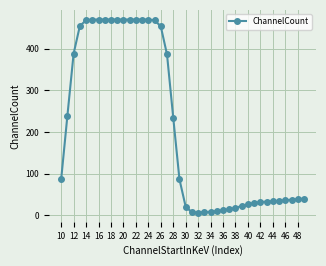

What is the difference between the maximum and minimum values?

463.9